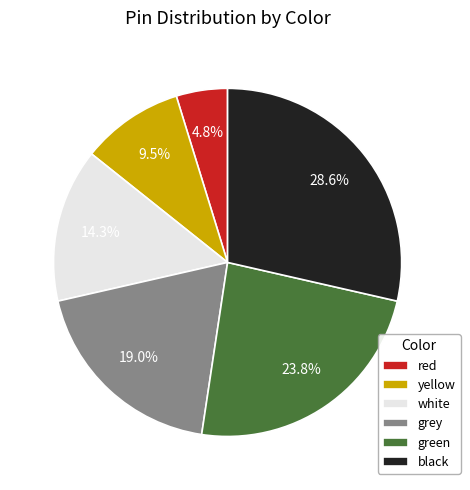

What is the largest slice in the pie chart?

black